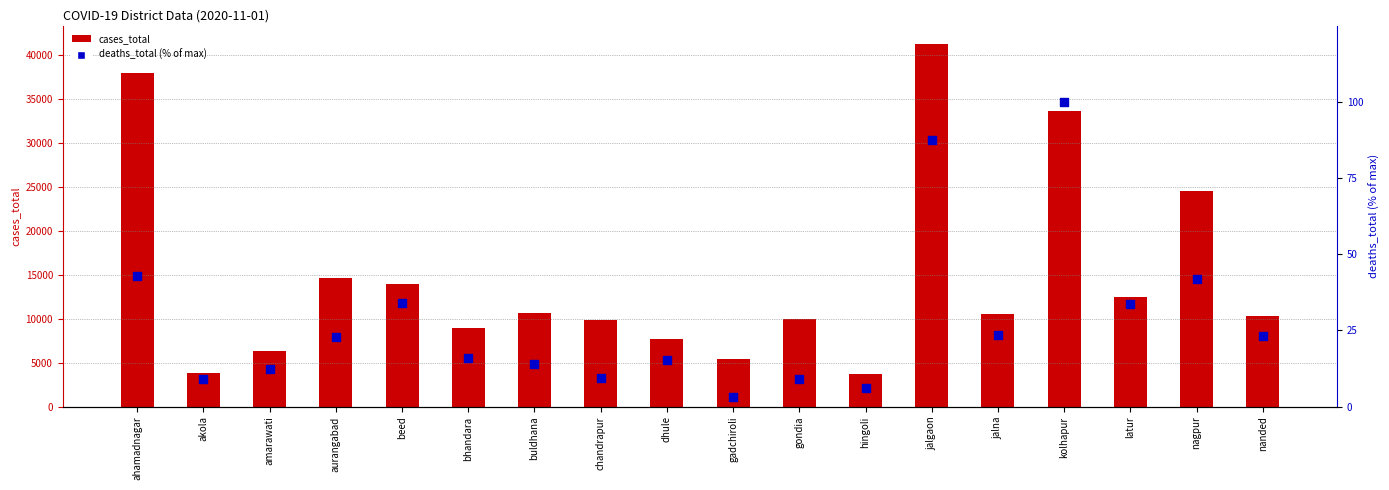

Which series has the largest total across all categories?

cases_total